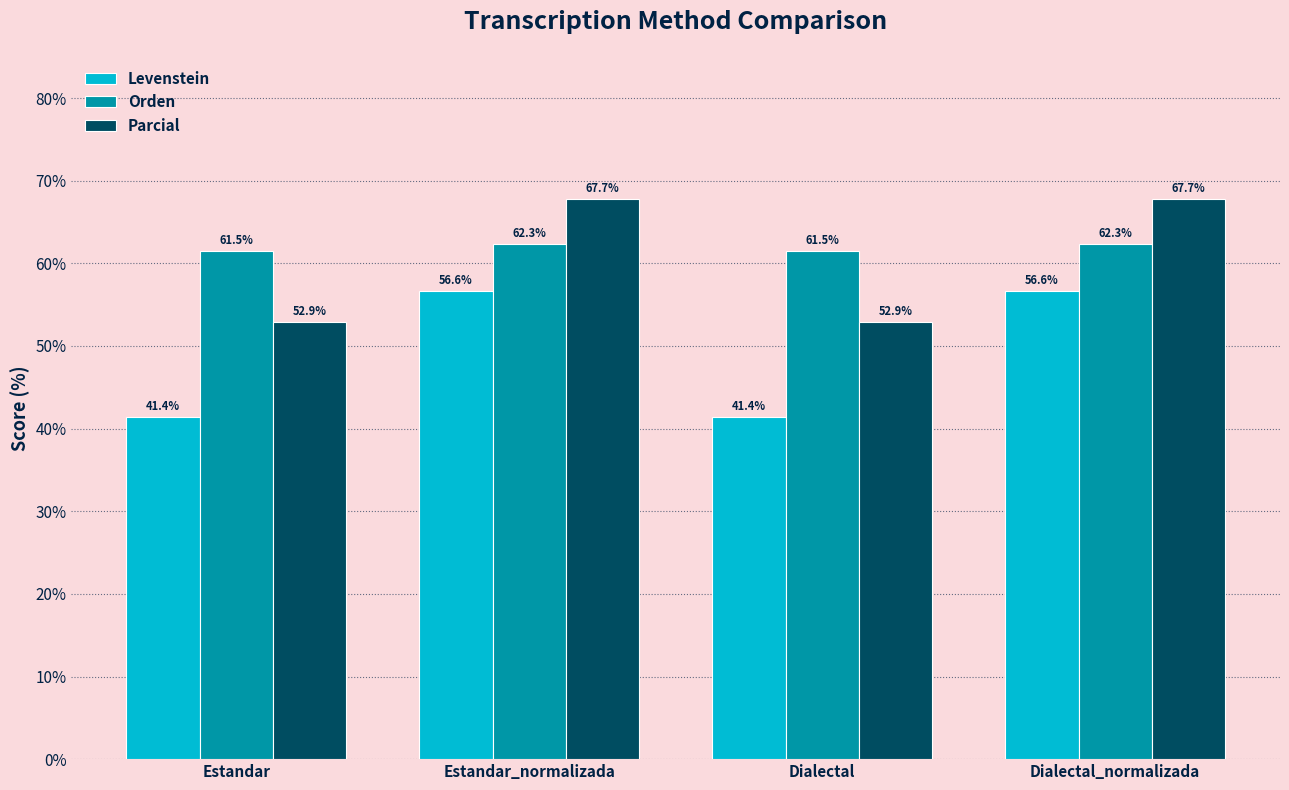

Is it true that Orden equals 41.2 at Estandar_normalizada?

False